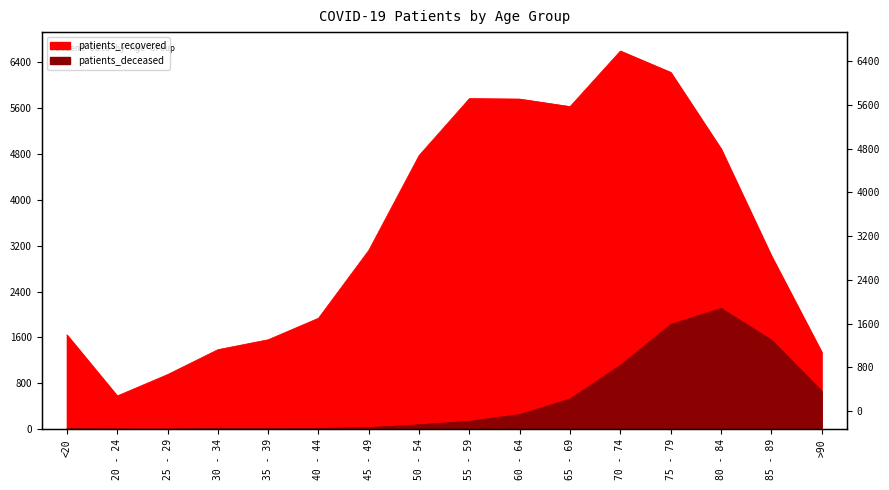

True or false: patients_deceased and patients_recovered cross at least once.

False